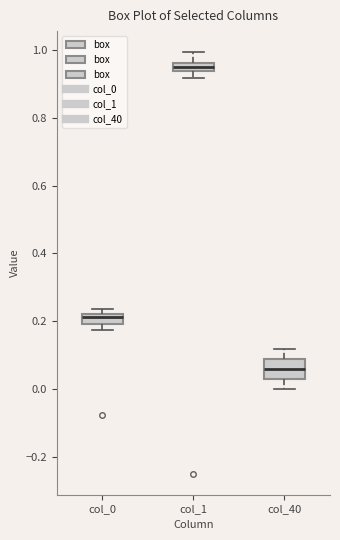

Which box is the tallest, from its lower edge to its upper edge?

col_40